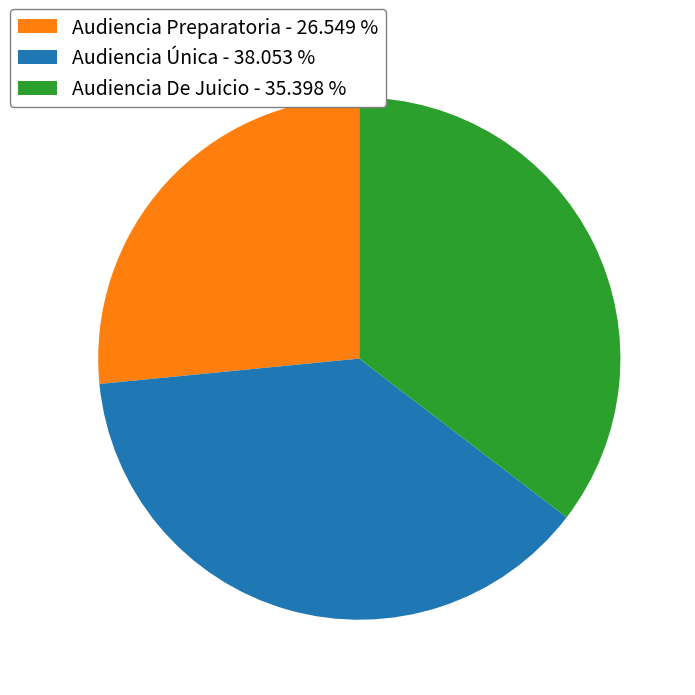

Combined, do Audiencia De Juicio and Audiencia Preparatoria account for over 50%?

Yes